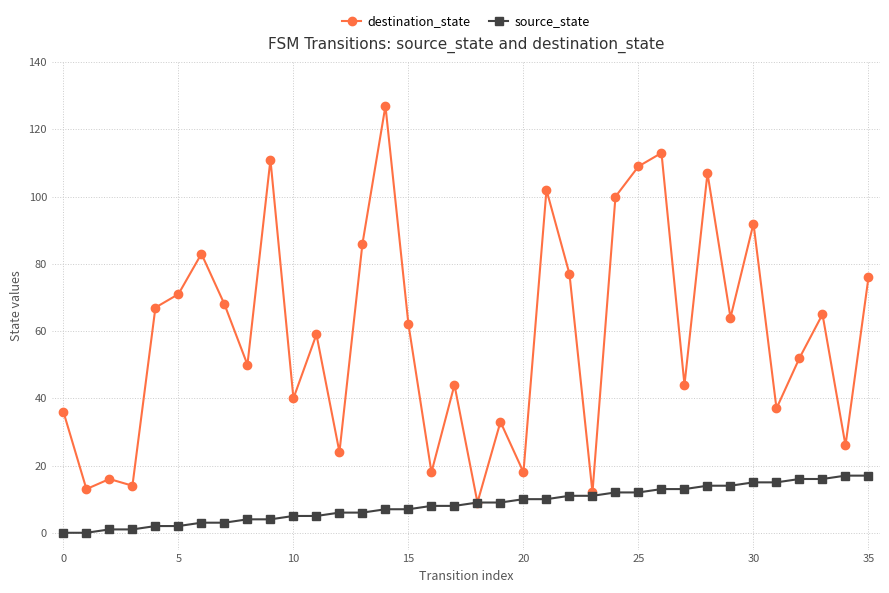

What is the highest value of the source_state series?

17